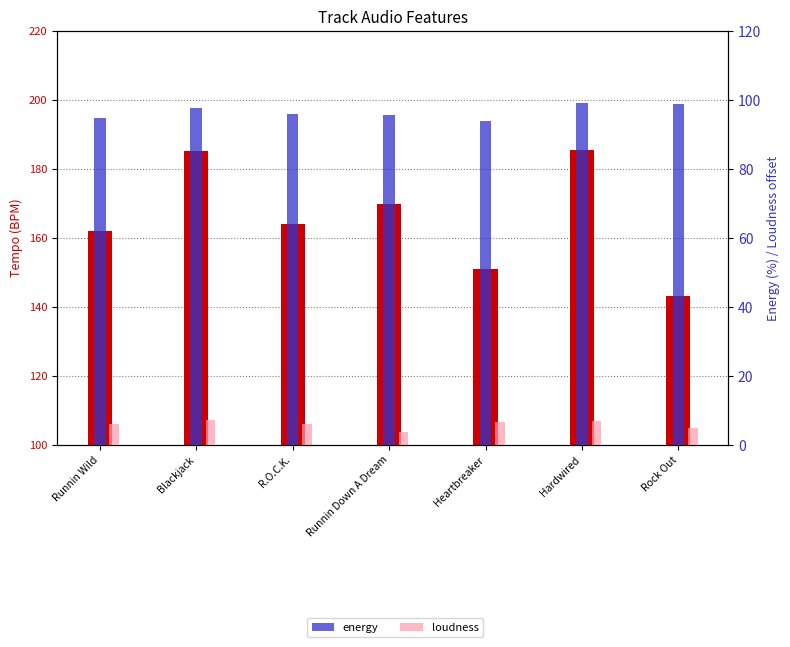

Where is energy nearest to the value 96?

R.O.C.K.